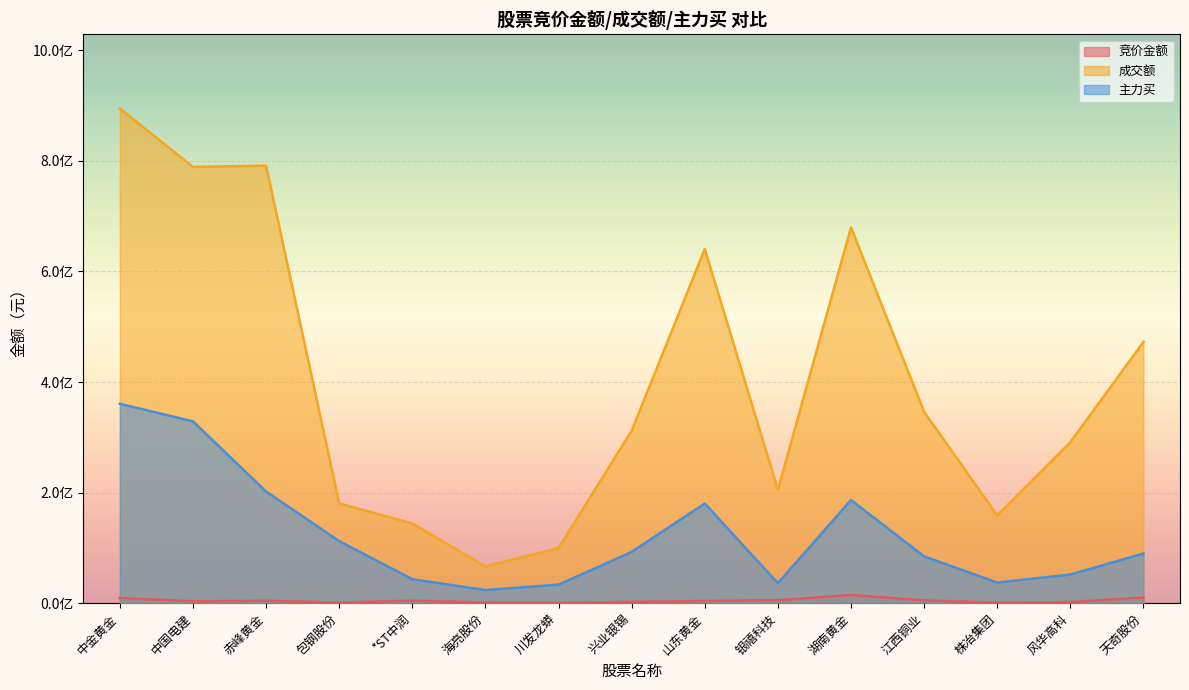

At which category is the sum across all series the highest?

中金黄金